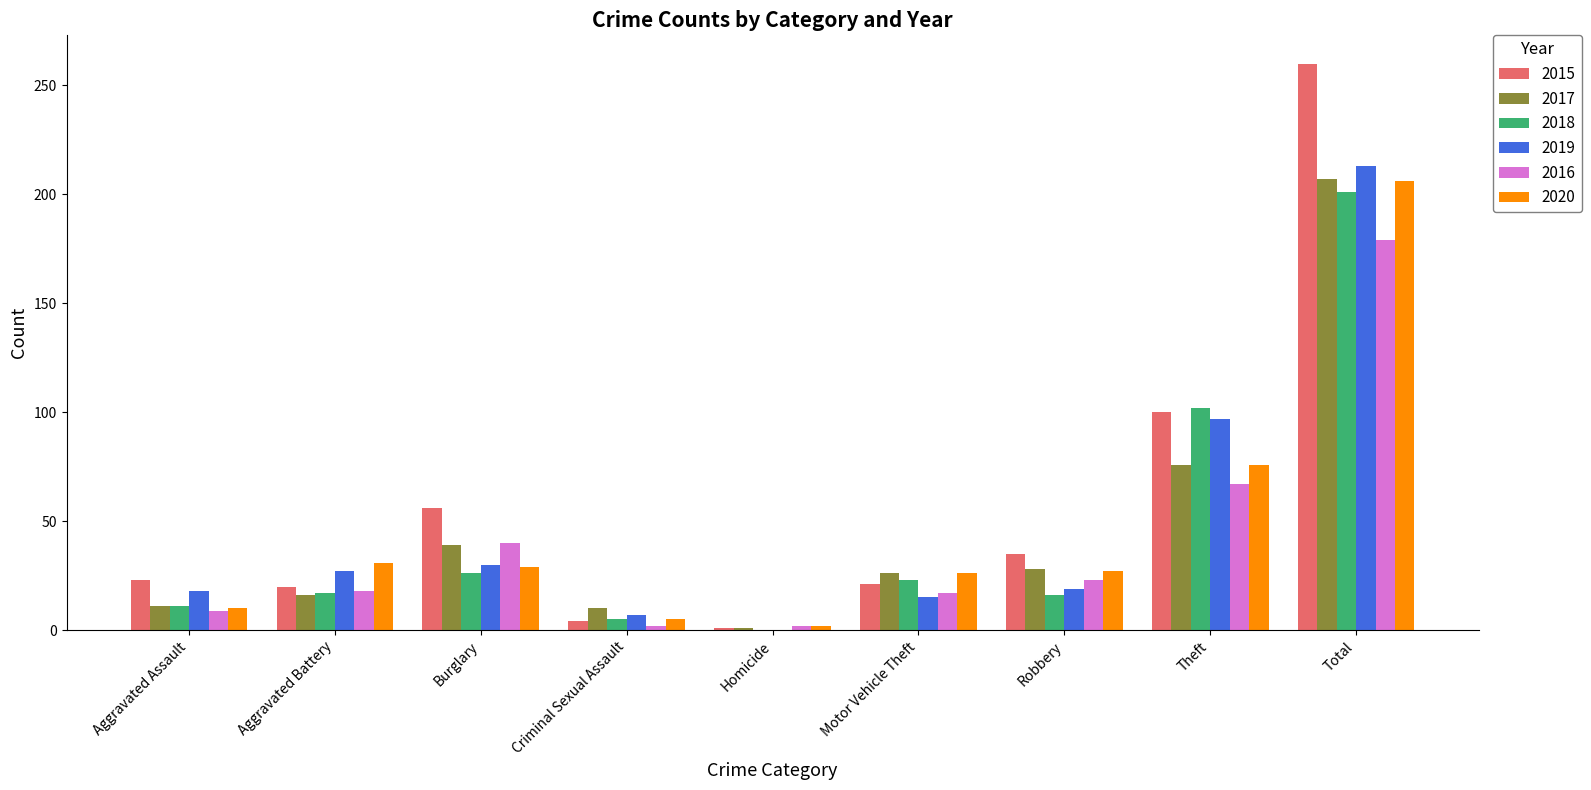

What value does the 2015 series have at Burglary, to the nearest 50?

50